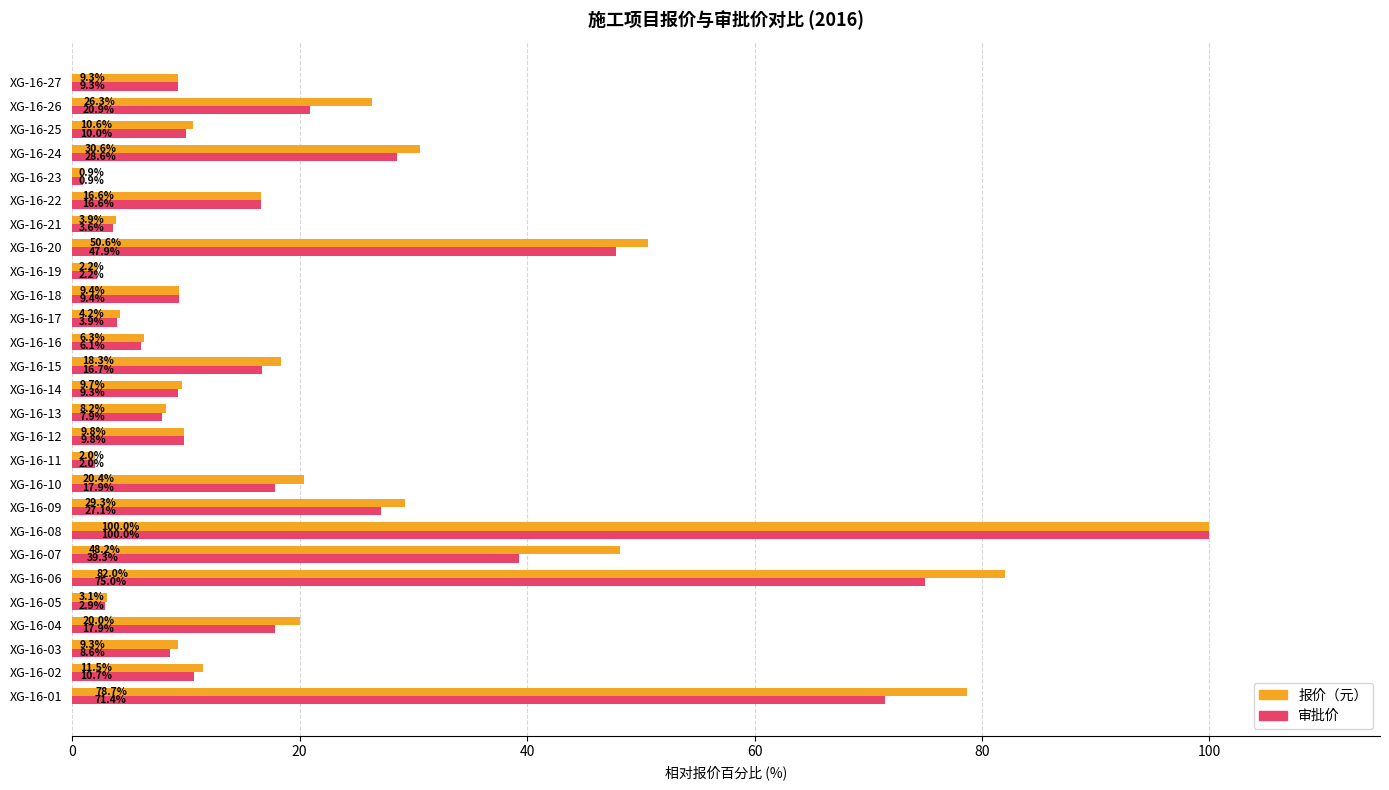

Count the number of categories in the chart.

27